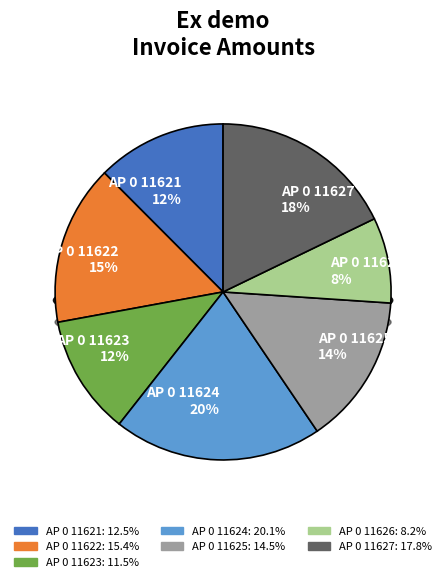

To the nearest percent, what portion does AP 0 11623 represent?

12%